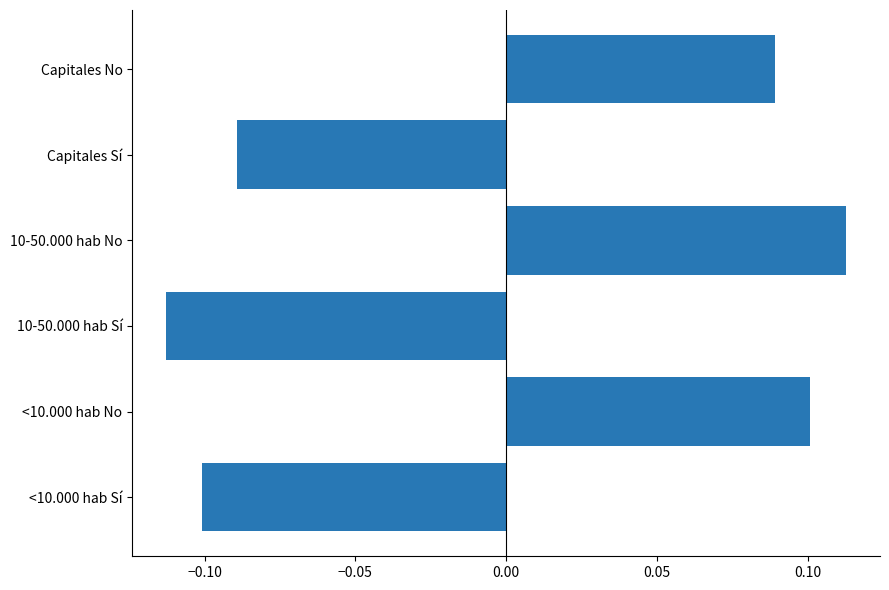

The chart shows a value of -0.0 at <10.000 hab Sí. True or false?

False